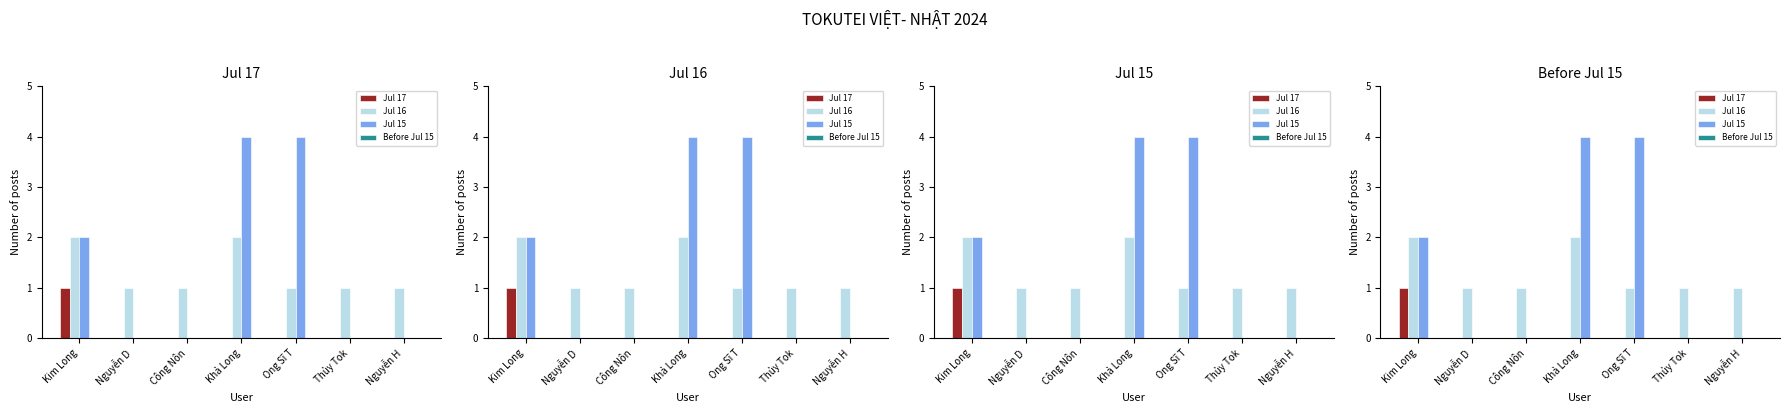

Reading left to right, list all the values displayed in this chart.

Jul 17: 1	0	0	0	0	0	0
Jul 16: 2	1	1	2	1	1	1
Jul 15: 2	0	0	4	4	0	0
Before Jul 15: 0	0	0	0	0	0	0